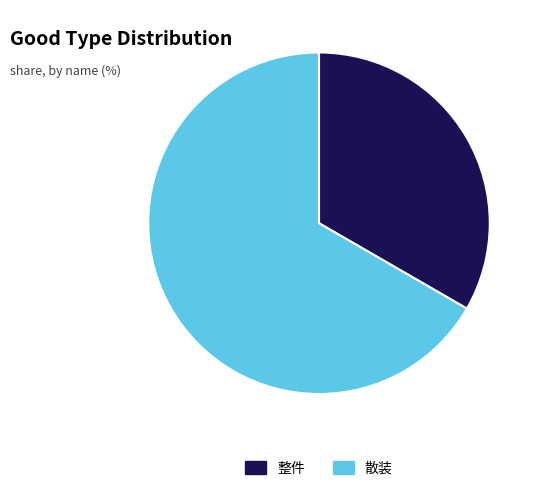

What is the largest slice in the pie chart?

散装